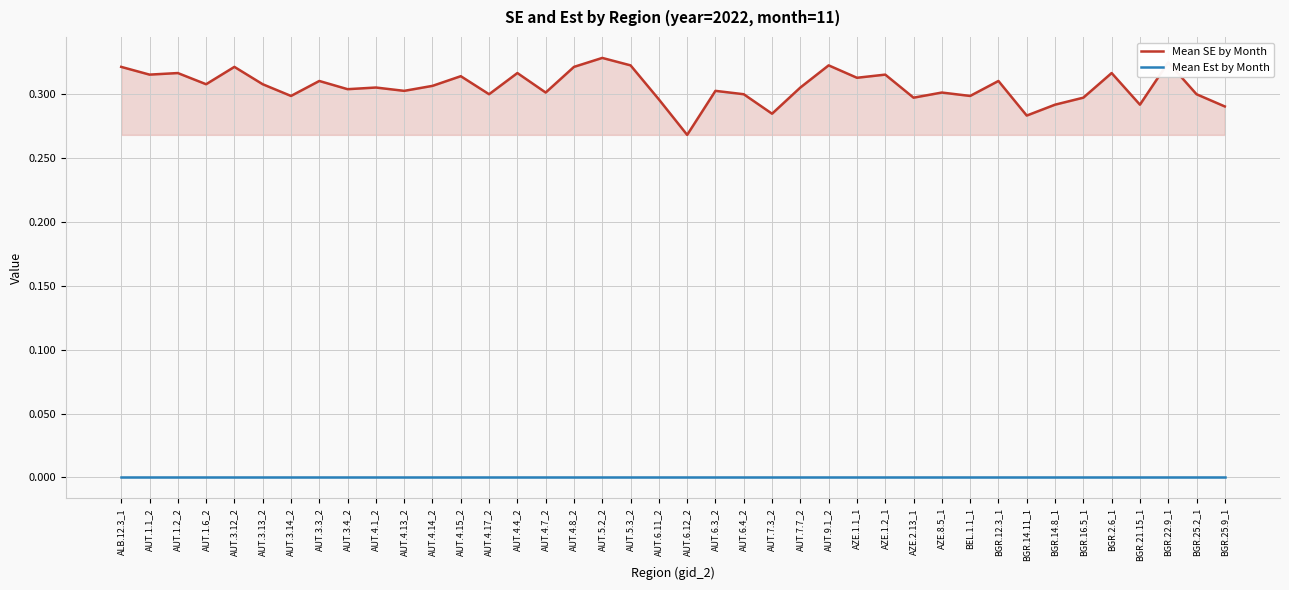

True or false: Mean SE by Month and Mean Est by Month cross at least once.

False